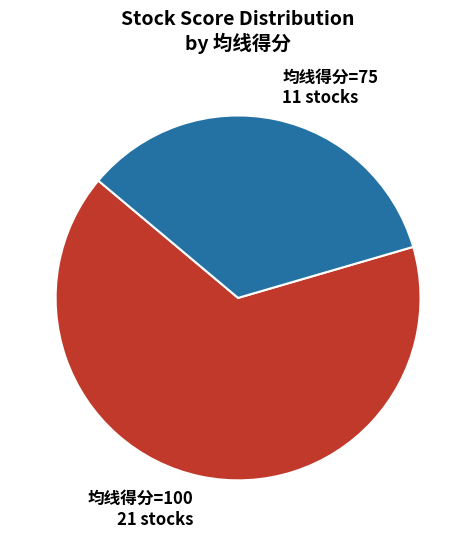

Which slice is the smallest?

均线得分=75